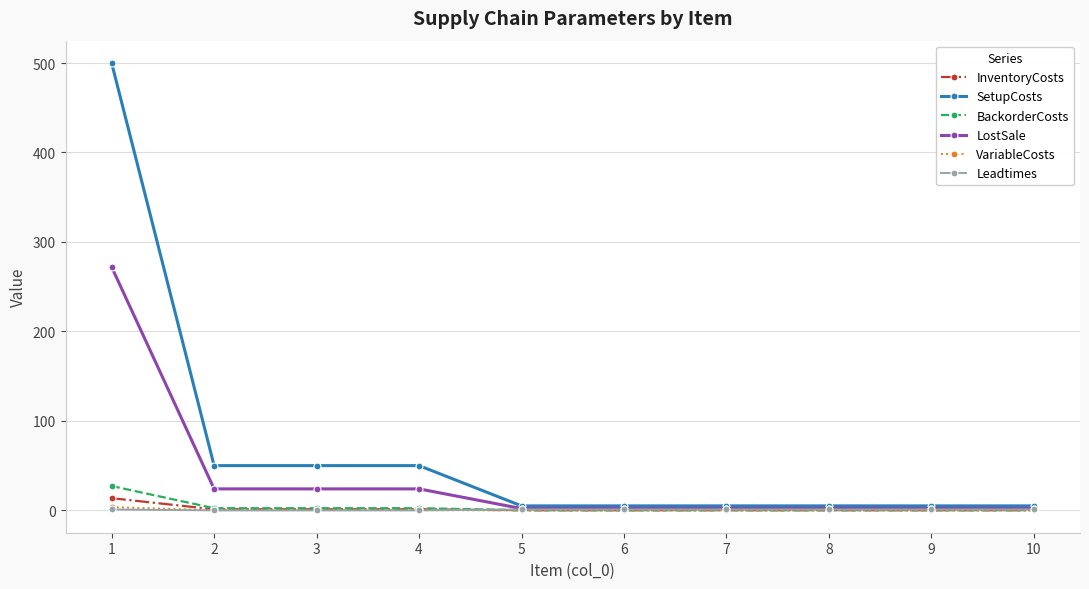

What is the maximum value shown in the chart?

500.0